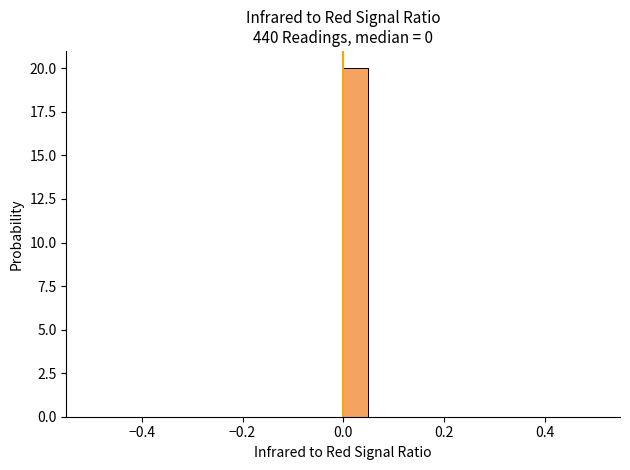

Around what value on the x-axis is the tallest bar? Give the approximate position of its centre, as read against the axis.

0.02